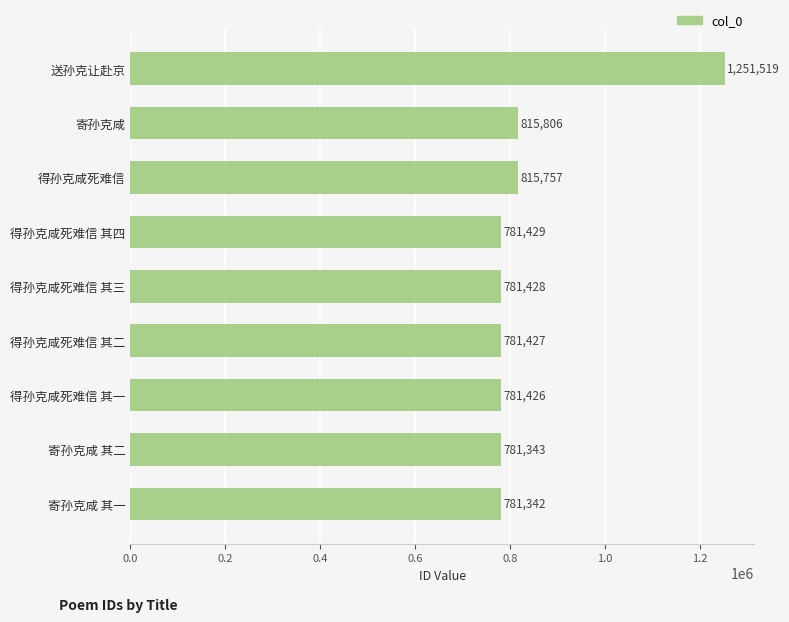

True or false: the data shows 334227 at 寄孙克咸.

False